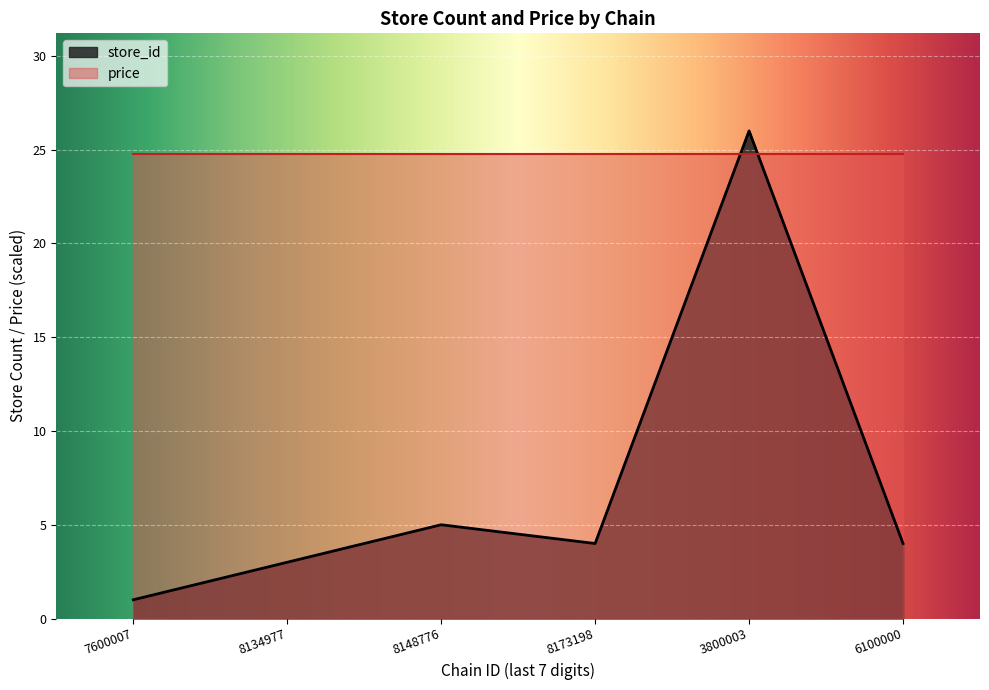

The value of price at 3800003 is 24.8. True or false?

True